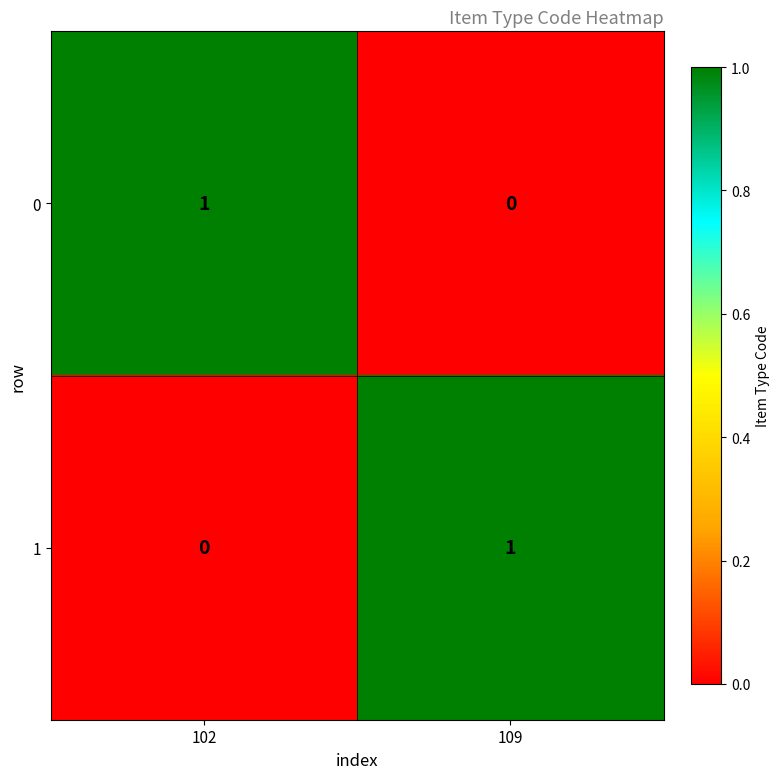

Which category has the lowest value in the 0 series?

109